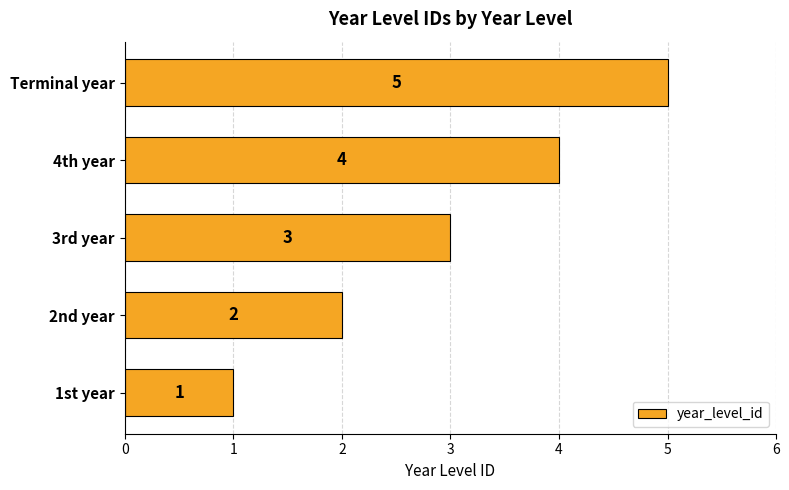

Does the chart contain stacked bars?

No